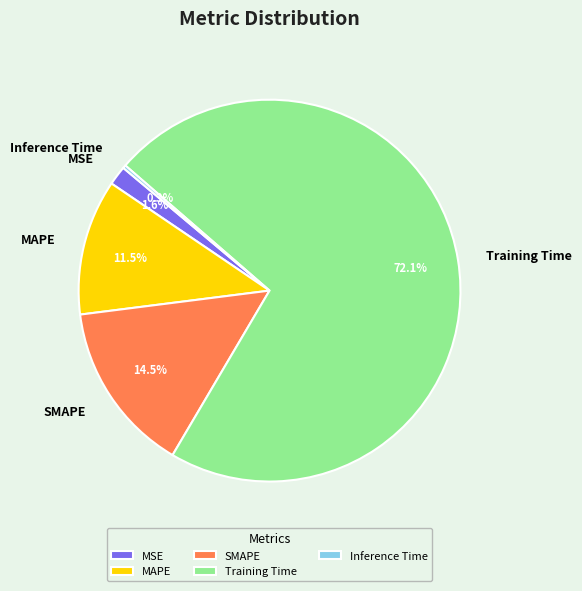

Which slice is the largest?

Training Time